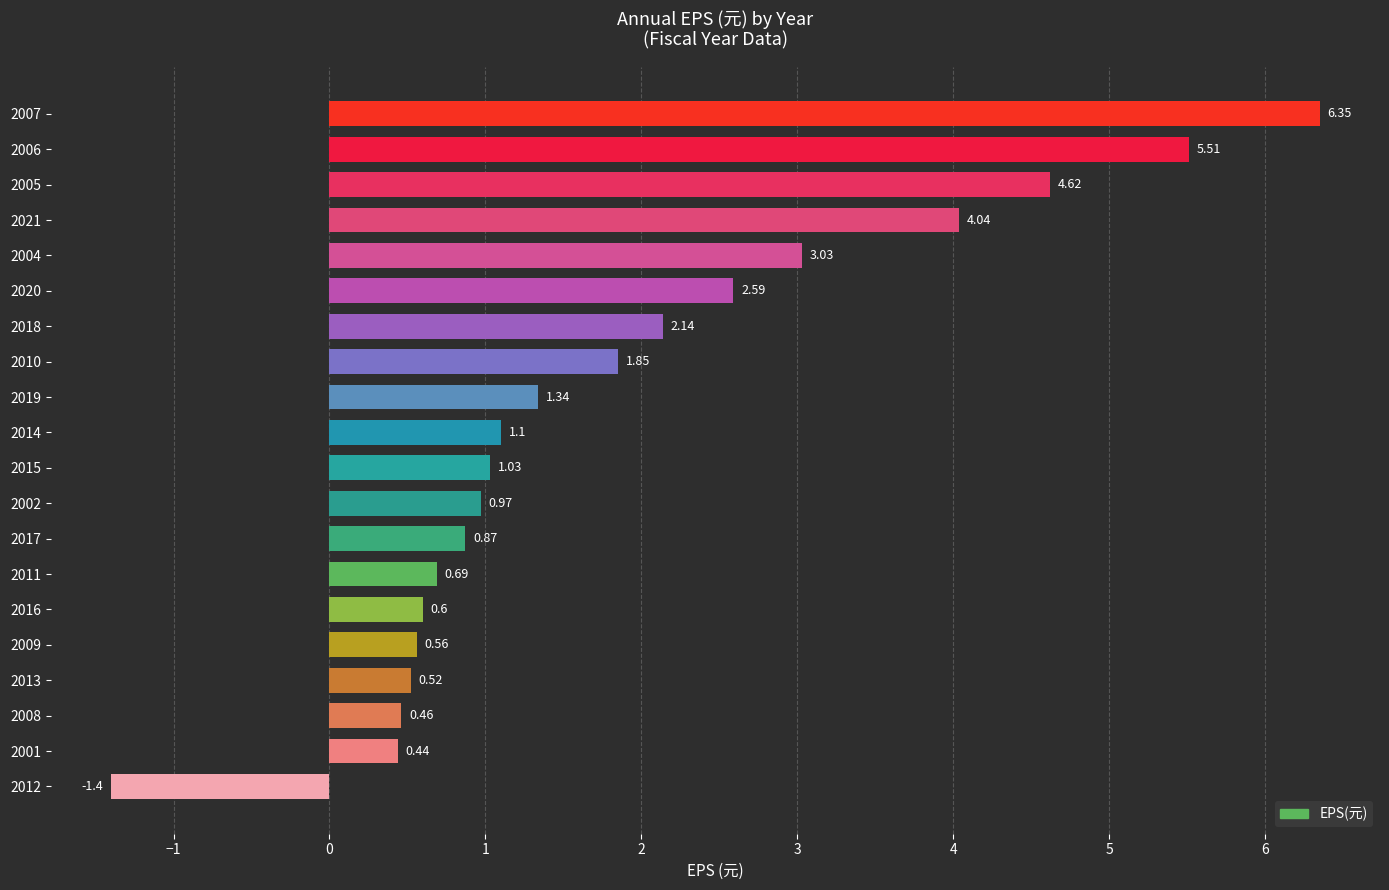

What is the difference between the values at 2014 and 2013?

0.6